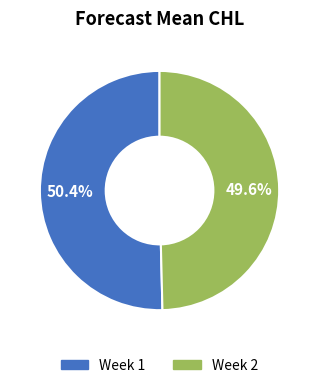

What portion of the pie excludes Week 2?

50.4%